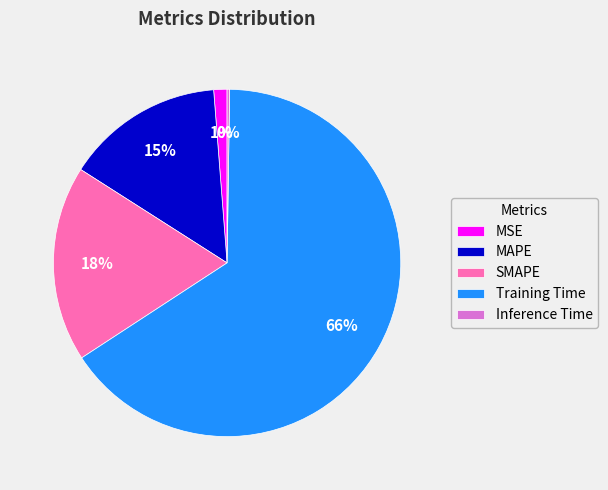

To the nearest percent, what is the average slice percentage?

20%